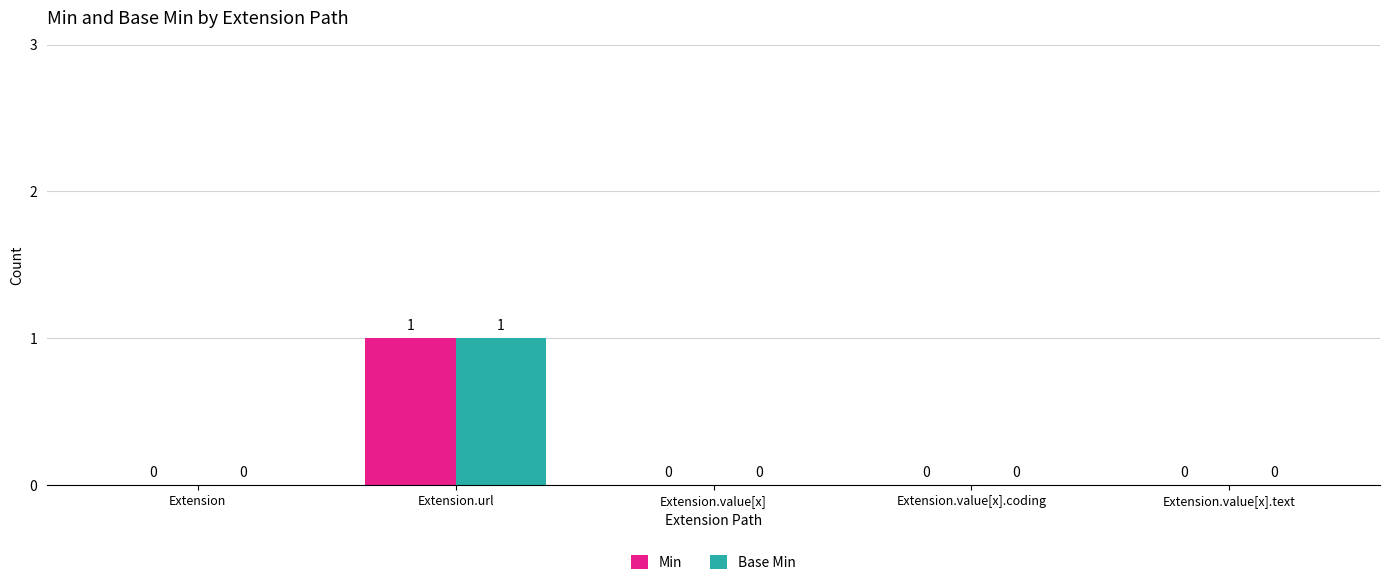

How many Min values are between 0 and 1?

5